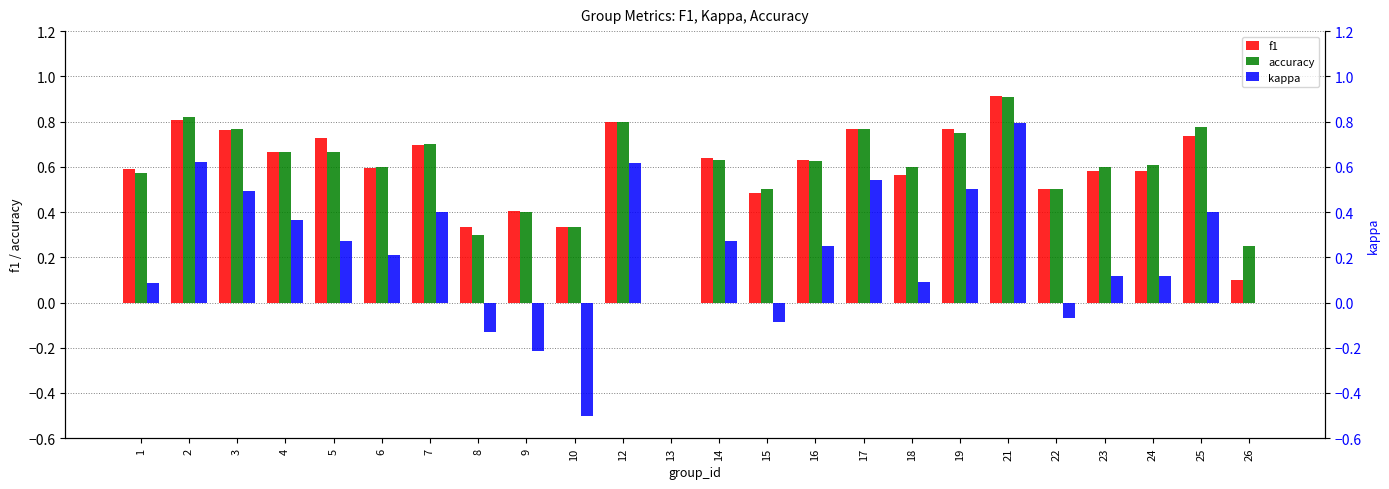

Rank the series by their maximum value, from highest to lowest.

f1, accuracy, kappa